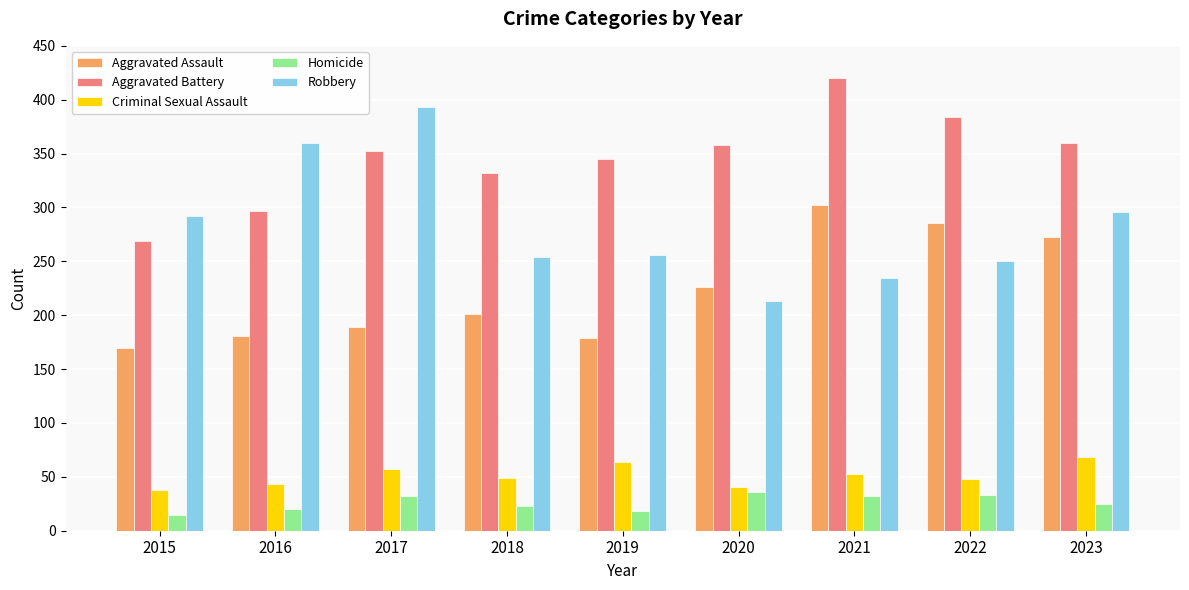

Is it true that Criminal Sexual Assault equals 66 at 2016?

False